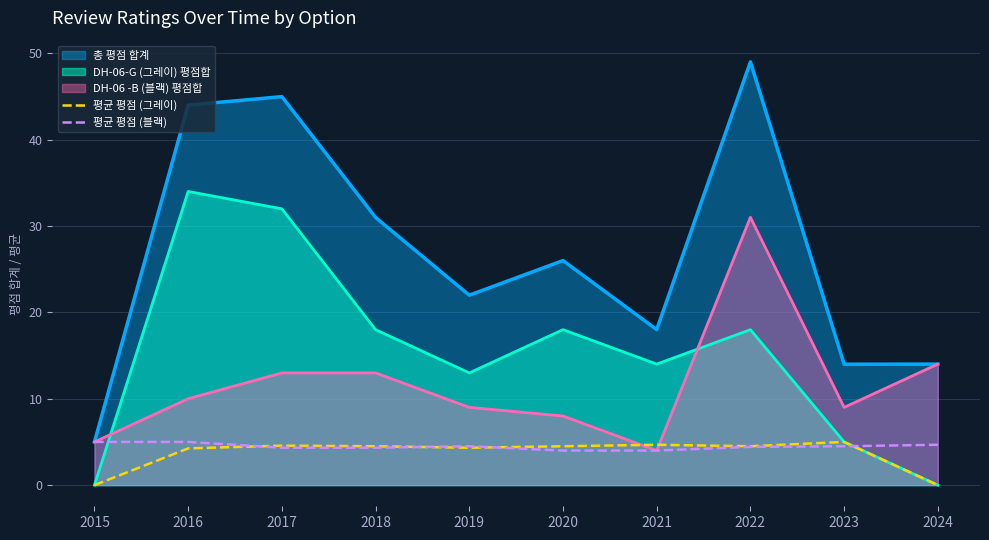

What is the value of the 평균 평점 (그레이) point at the 8th from the left?

4.5